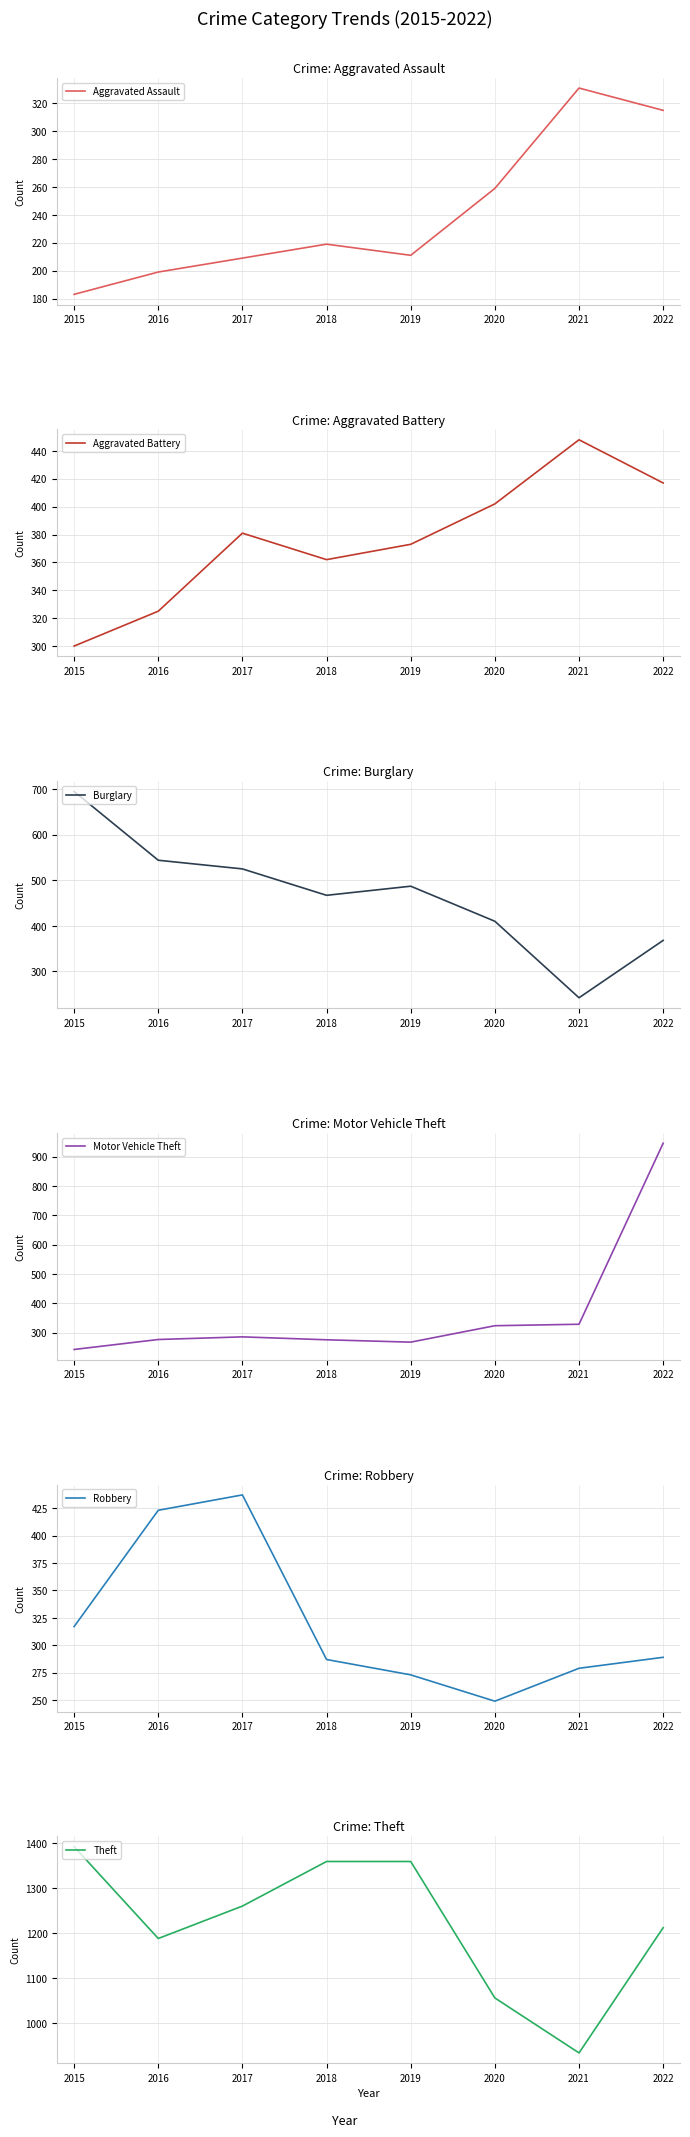

What are all the series names shown in the legend?

Aggravated Assault, Aggravated Battery, Burglary, Motor Vehicle Theft, Robbery, Theft